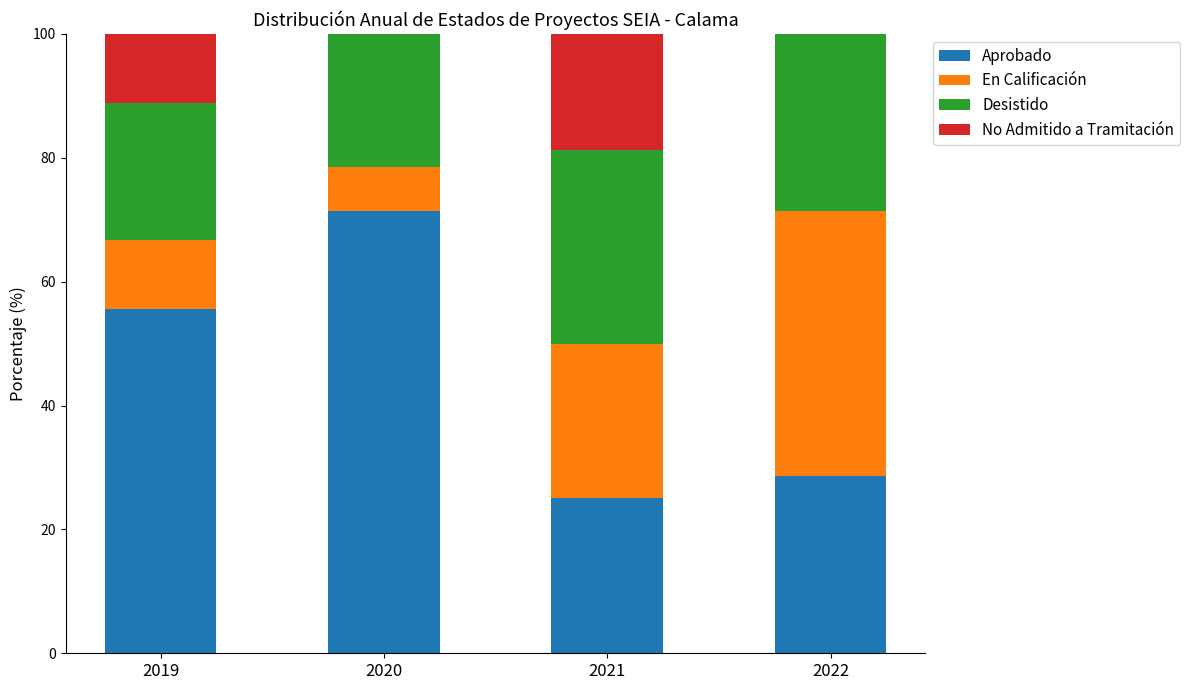

What is the total value across all series at 2019?

100.0